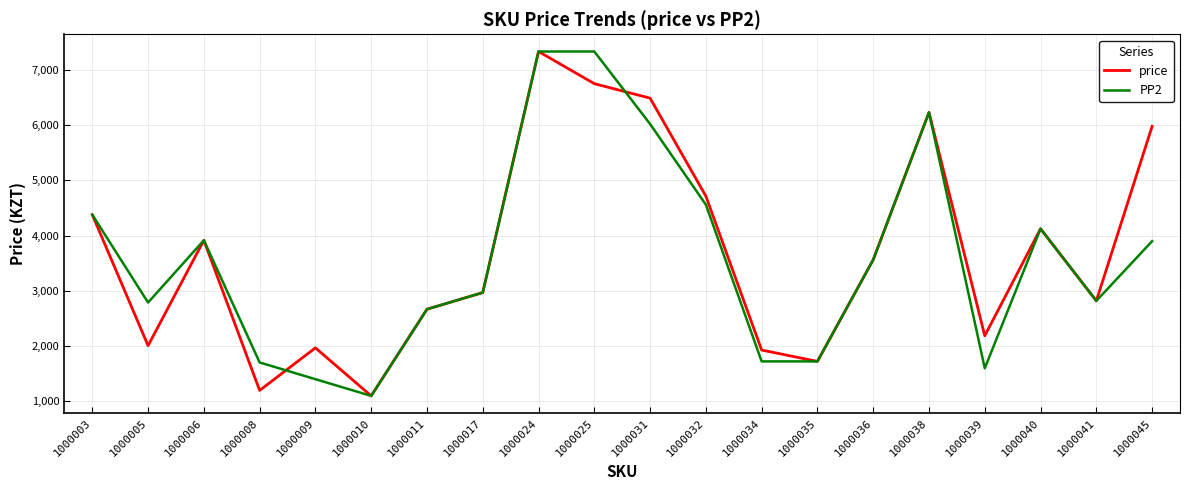

Between 1000005 and 1000008, which series saw the biggest shift?

PP2